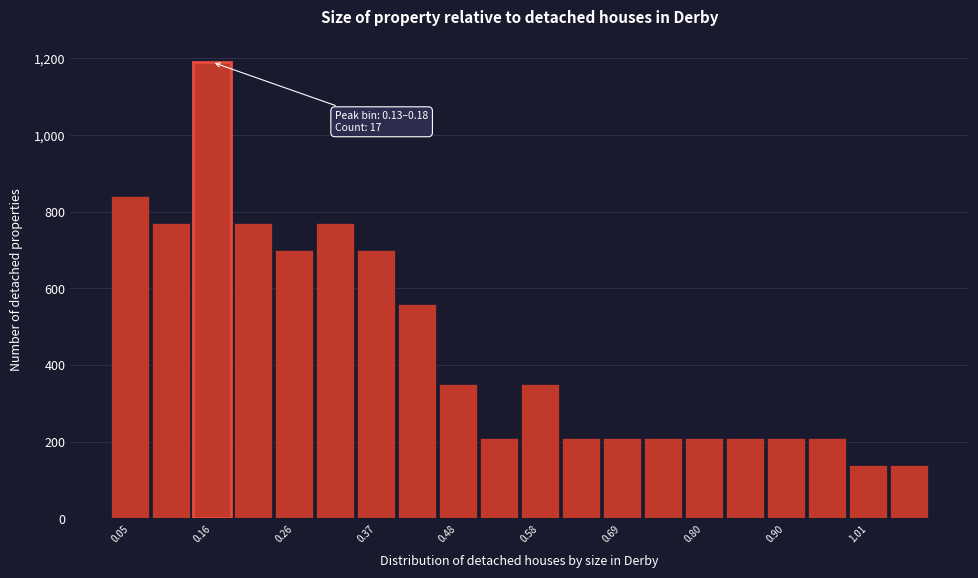

Read against the x-axis, roughly where is the centre of the tallest bar?

0.16